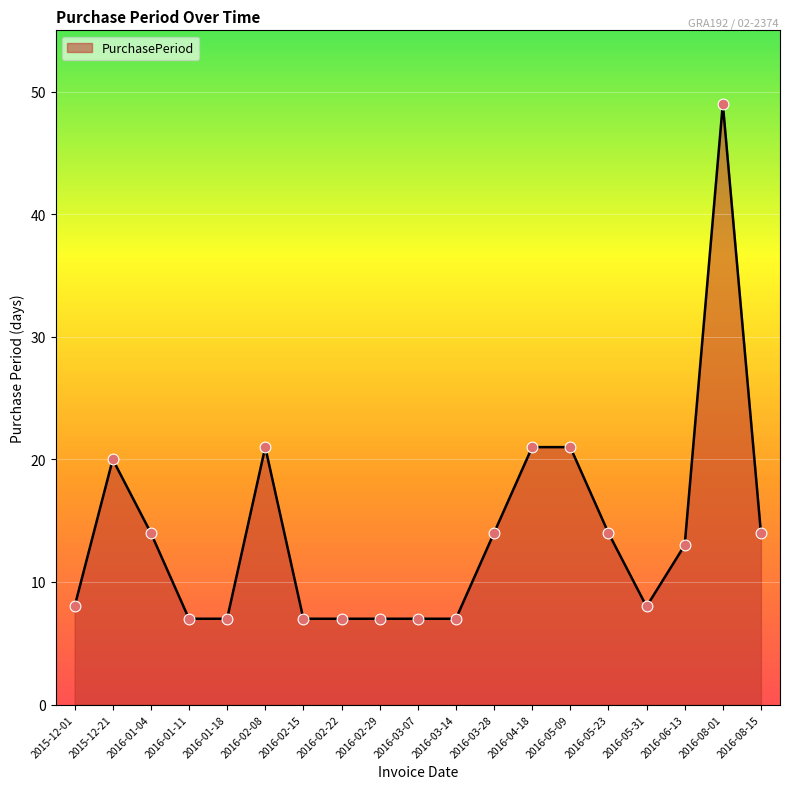

Which has a higher value, 2016-01-18 or 2016-06-13?

2016-06-13